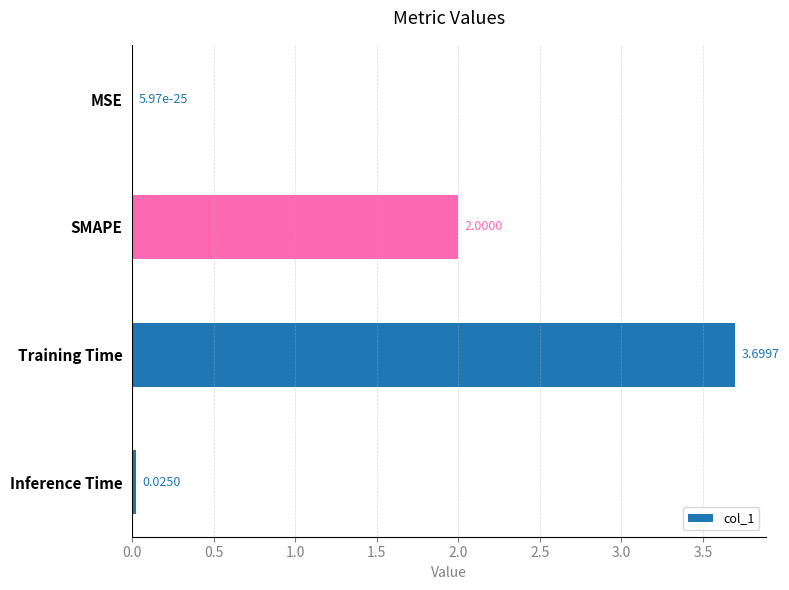

What is the change in value from Training Time to Inference Time?

-3.7